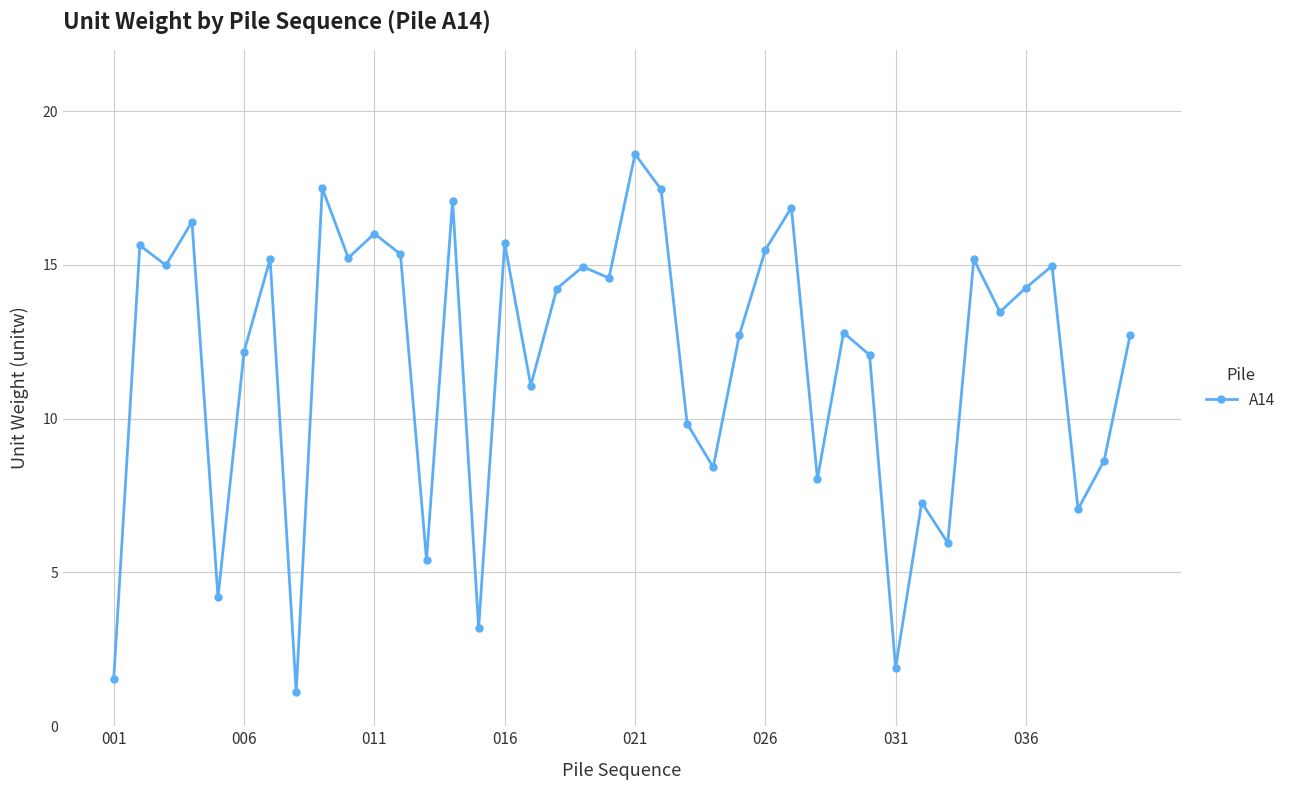

What is the difference between the maximum and minimum values?

17.5